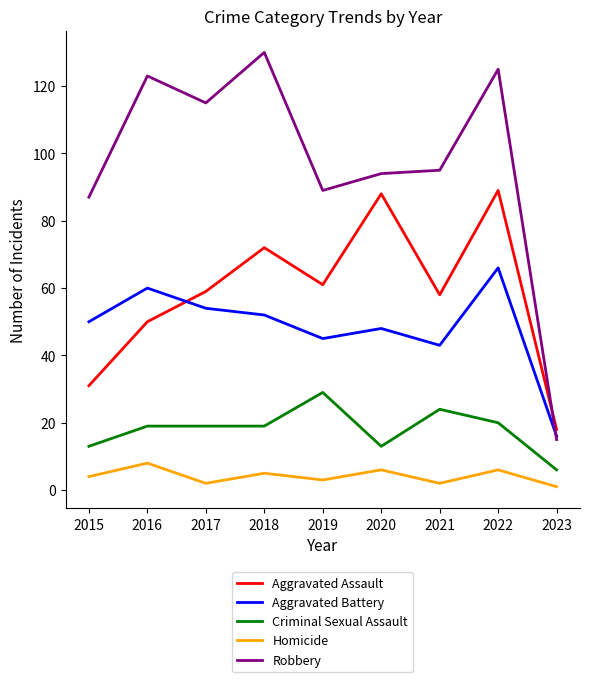

True or false: Robbery and Homicide cross at least once.

False